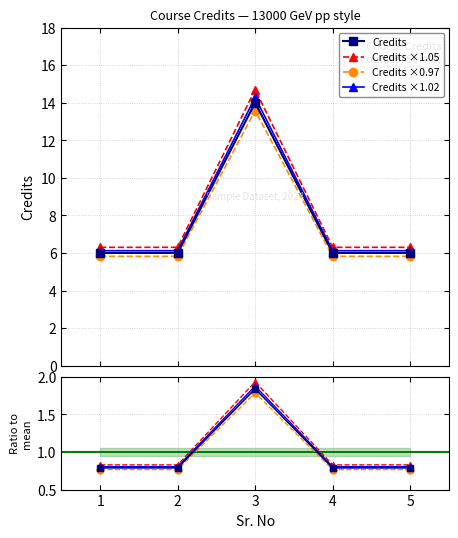

At which label is the value closest to 10?

1